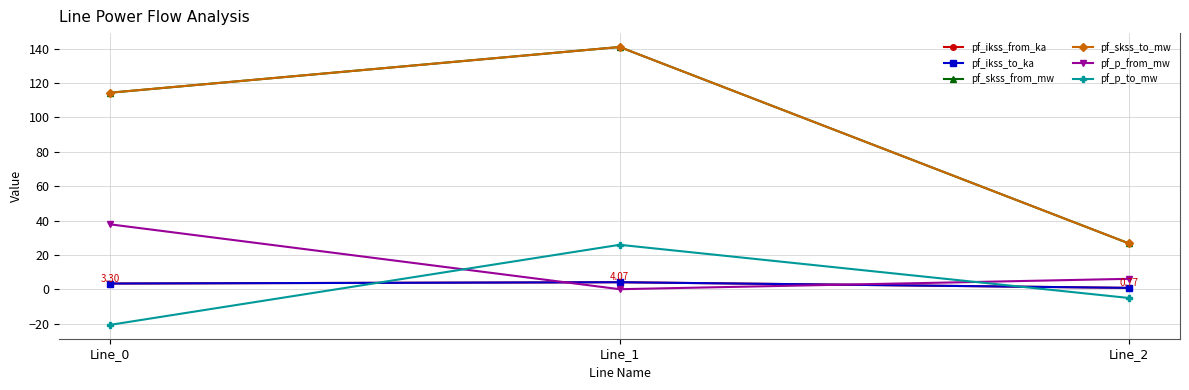

Rank the categories by pf_skss_from_mw value from lowest to highest.

Line_2, Line_0, Line_1